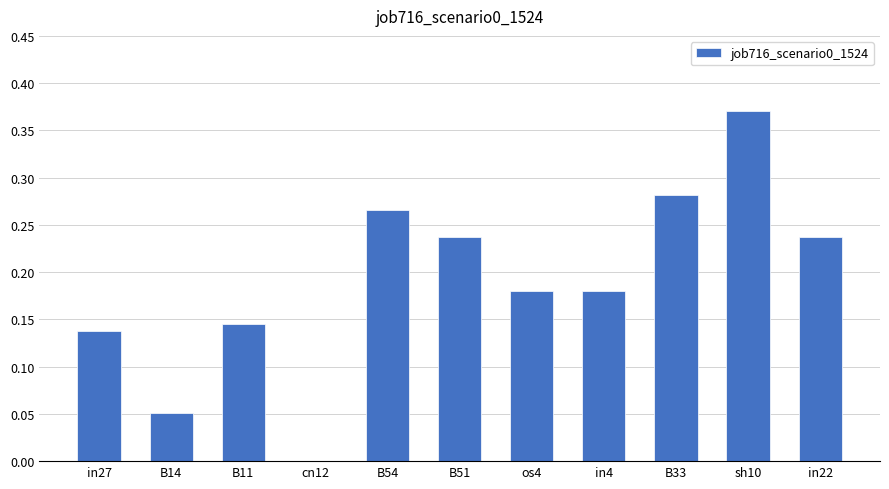

The chart shows a value of 0.1 at B33. True or false?

False